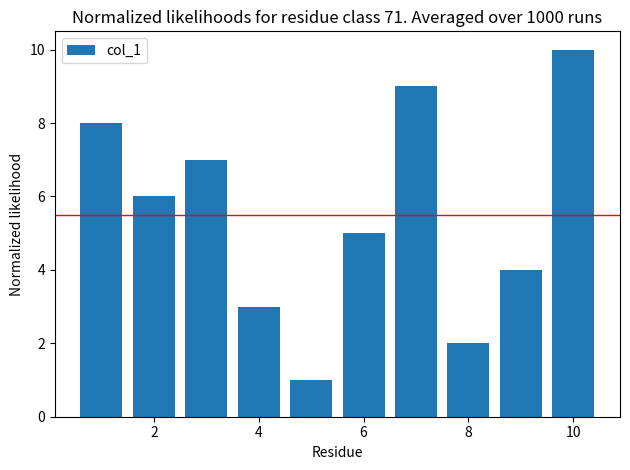

What is the difference between the maximum and minimum values?

9